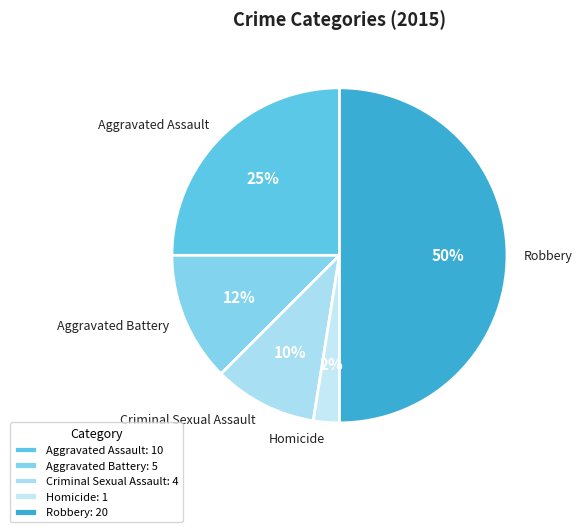

To the nearest percent, what is the difference between the Aggravated Assault and Criminal Sexual Assault slice percentages?

15%